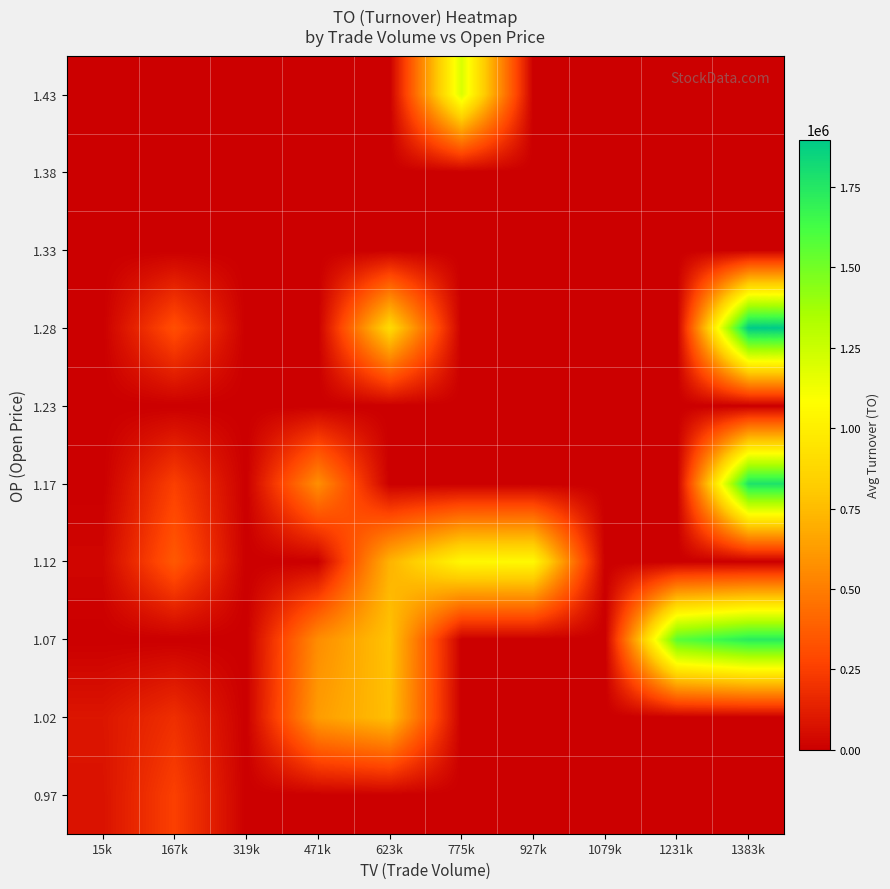

Between 1383k and 623k, which is larger?

1383k